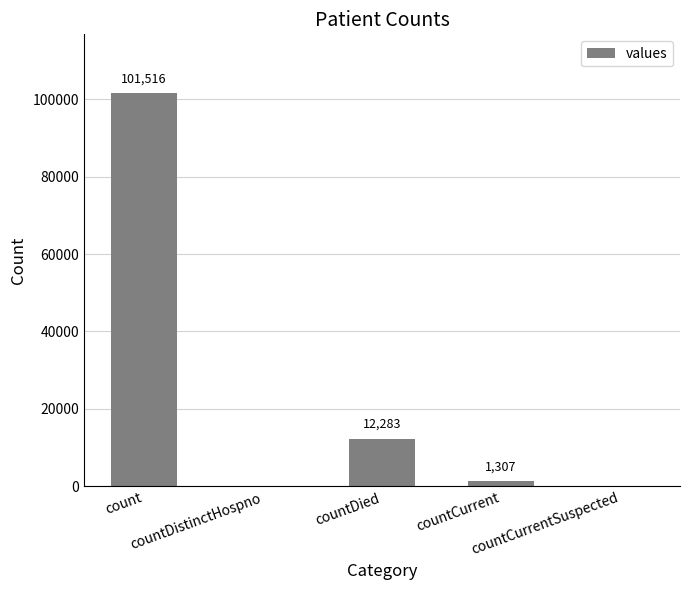

How many values are above zero?

3